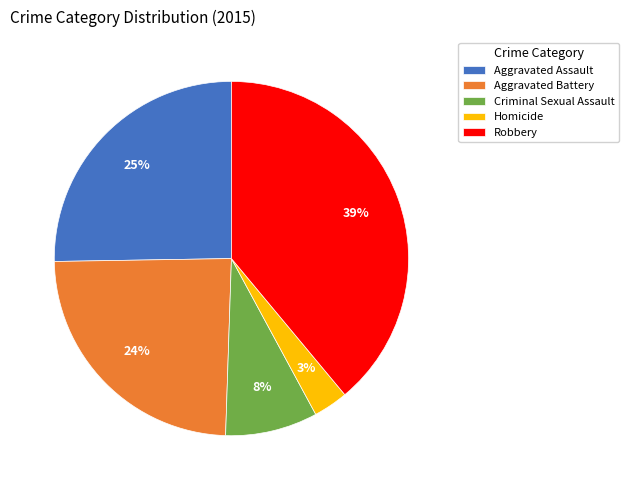

Which has a higher value, Criminal Sexual Assault or Homicide?

Criminal Sexual Assault